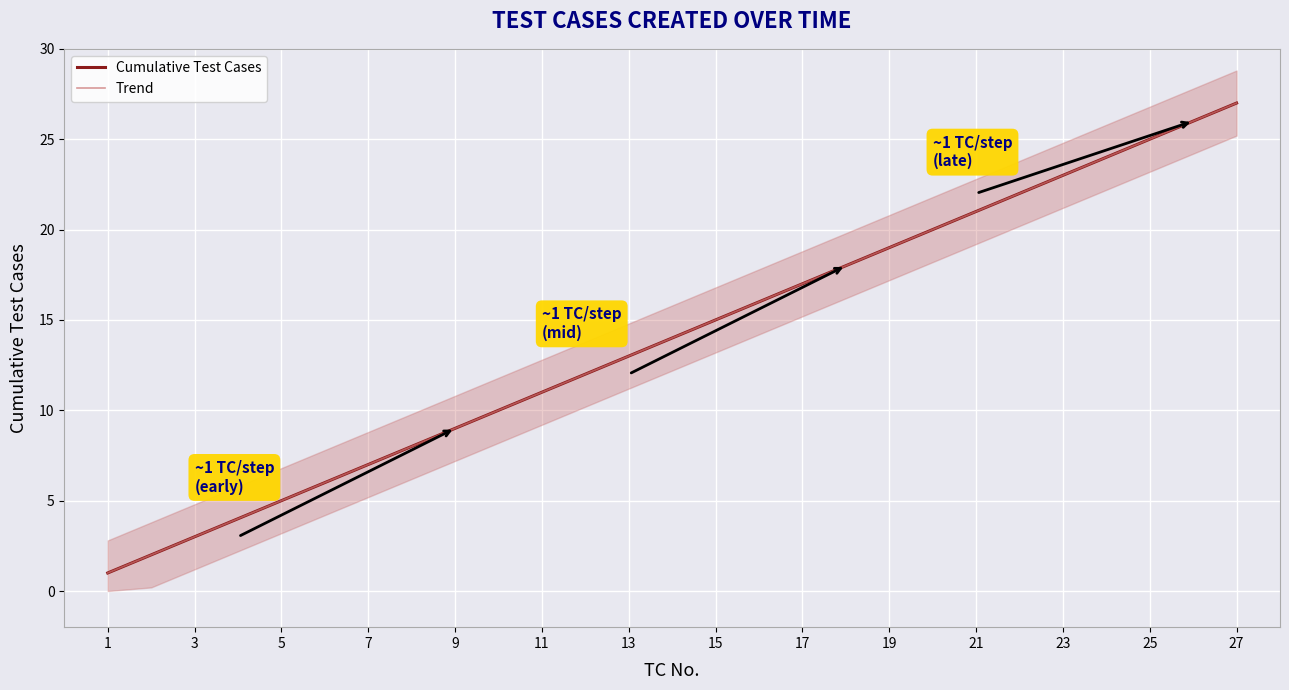

Which series has the largest total across all categories?

Cumulative Test Cases